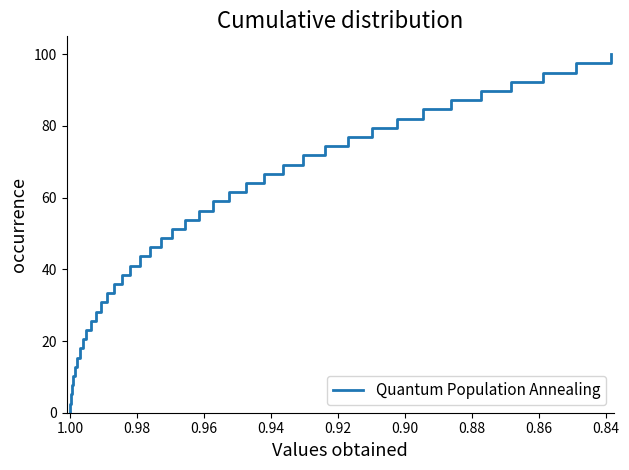

What is the difference between the maximum and minimum values?

100.0